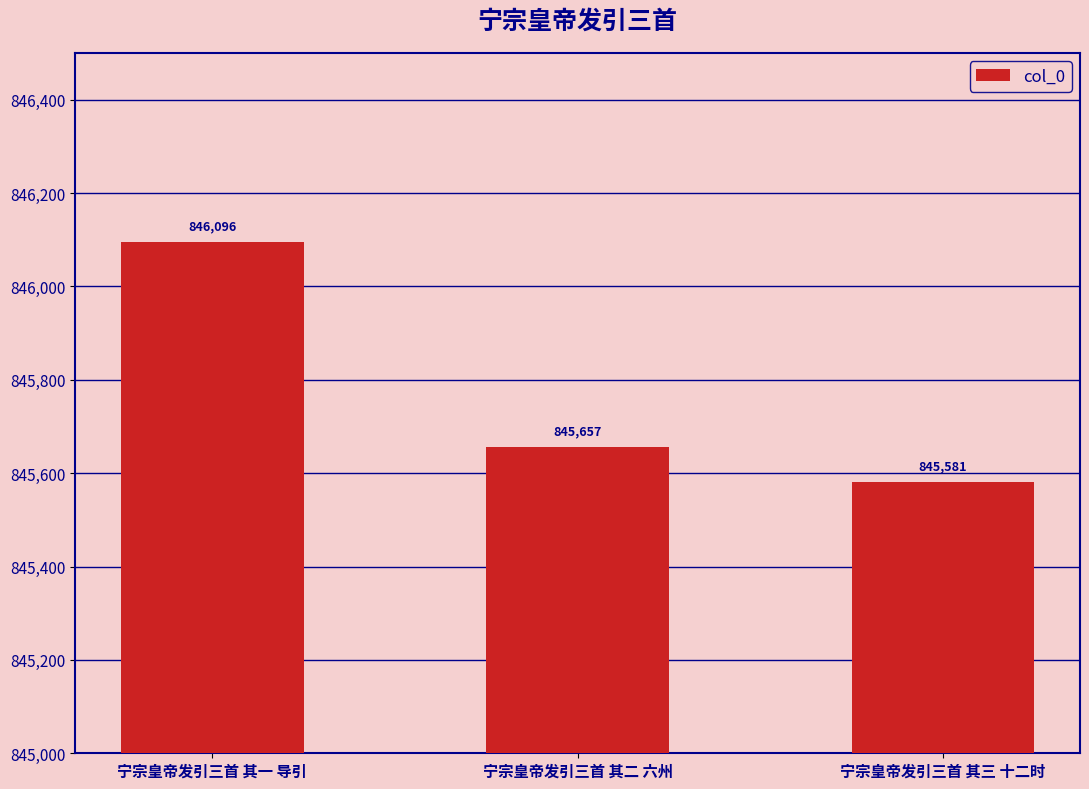

Reading left to right, list all the values displayed in this chart.

宁宗皇帝发引三首 其一 导引=846096	宁宗皇帝发引三首 其二 六州=845657	宁宗皇帝发引三首 其三 十二时=845581